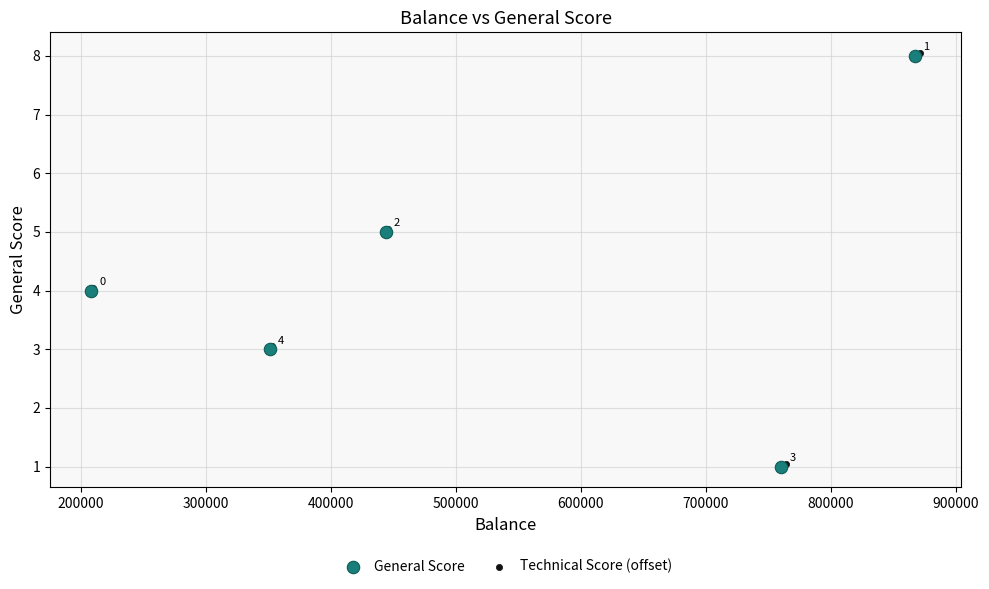

Which series contains the lowest Y value?

General Score